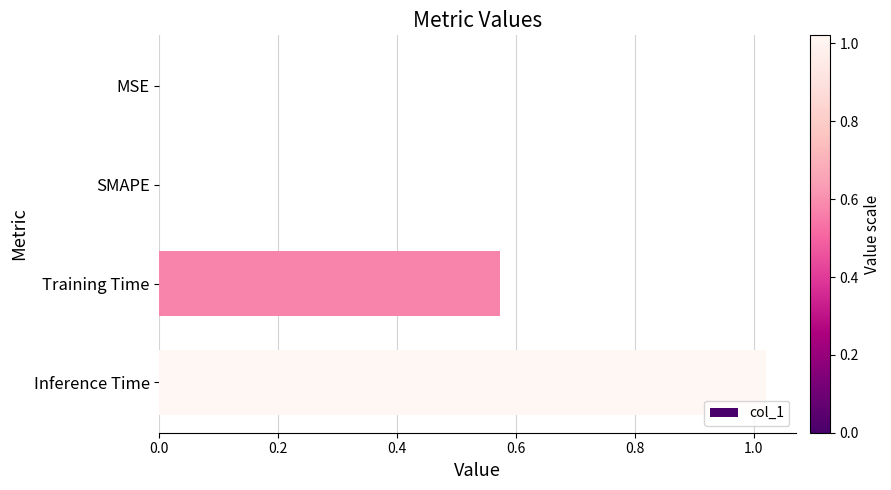

Which category has the highest value across all series?

Inference Time